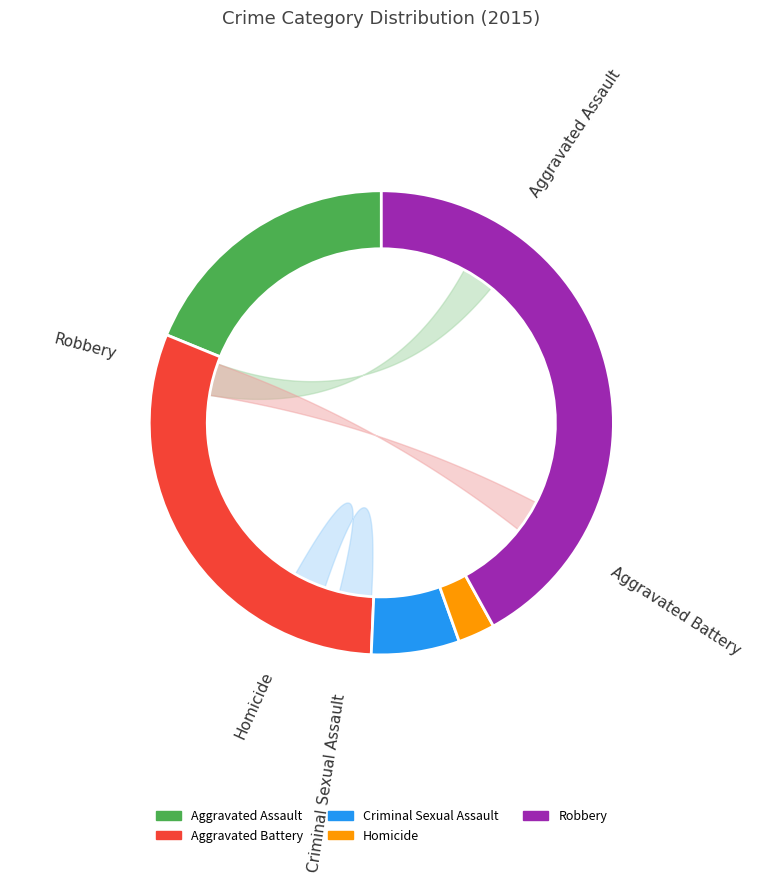

To the nearest percent, what percentage of the pie is Robbery?

42%